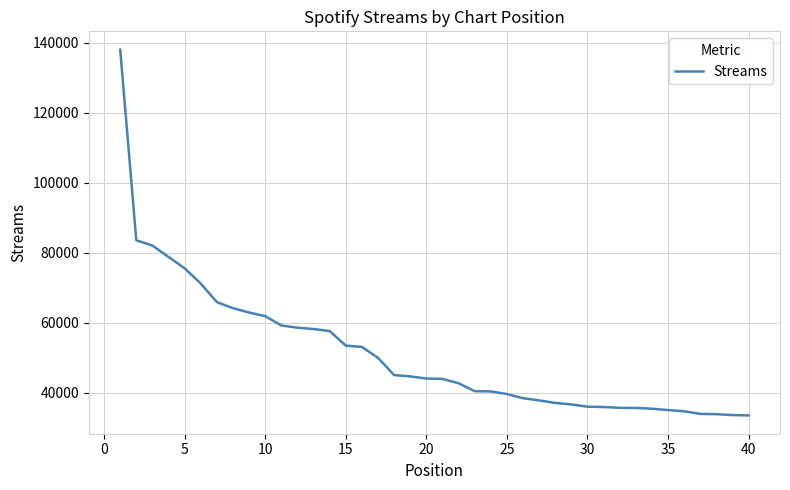

What is the smallest value displayed?

33457